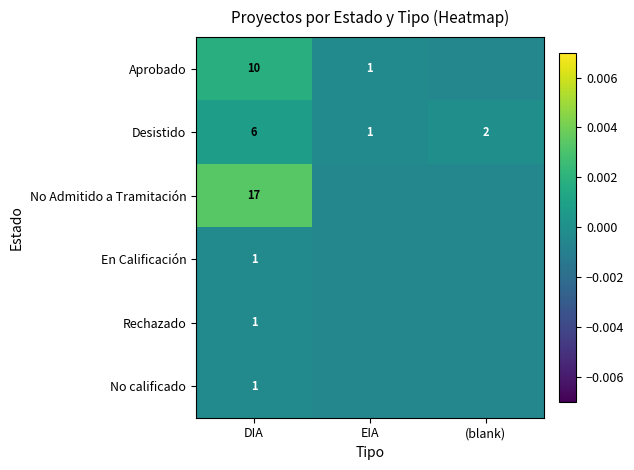

Is the value of No Admitido a Tramitación at DIA greater than the value of Rechazado at DIA?

Yes